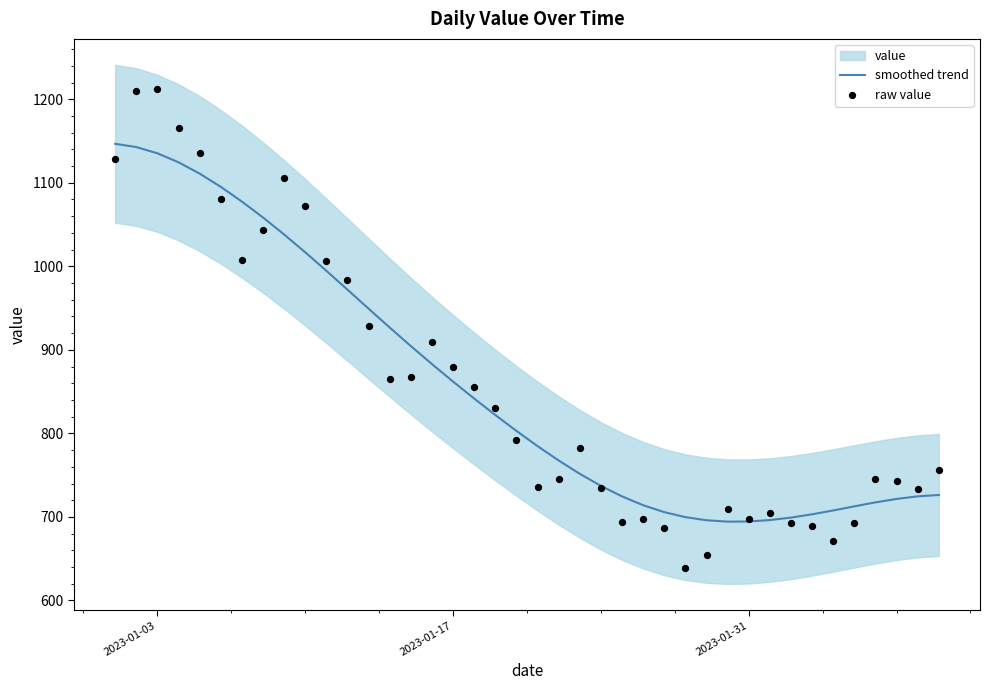

Which series has the largest total across all categories?

smoothed trend